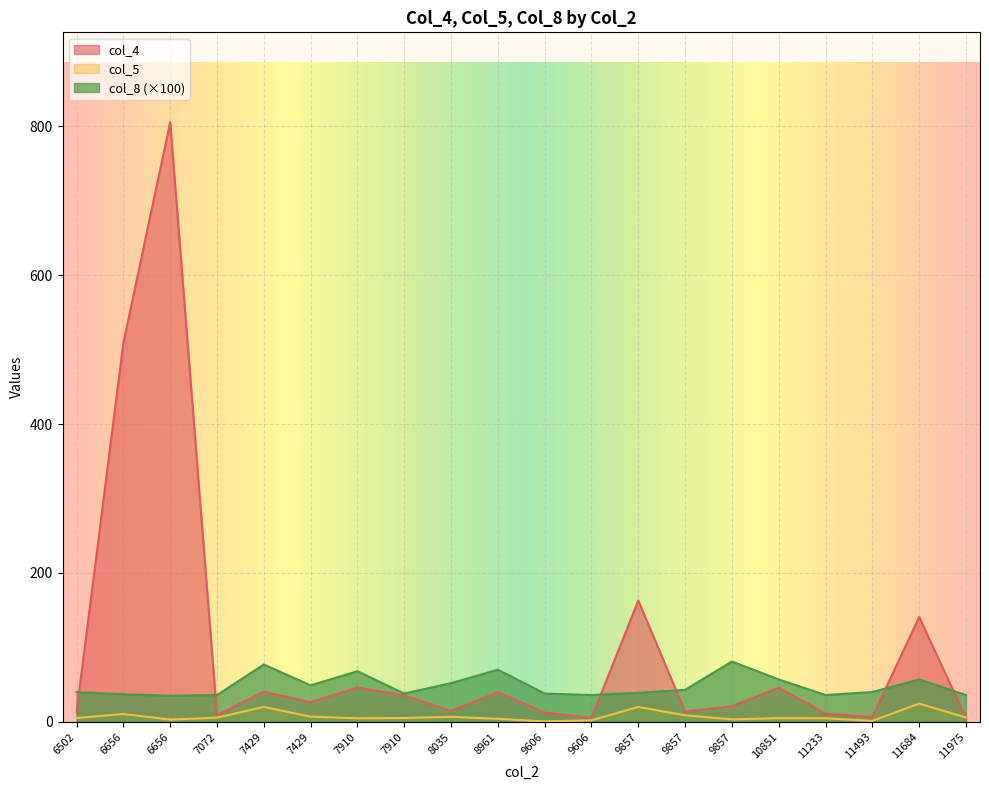

True or false: col_8 has more than 1 interior local peaks.

True